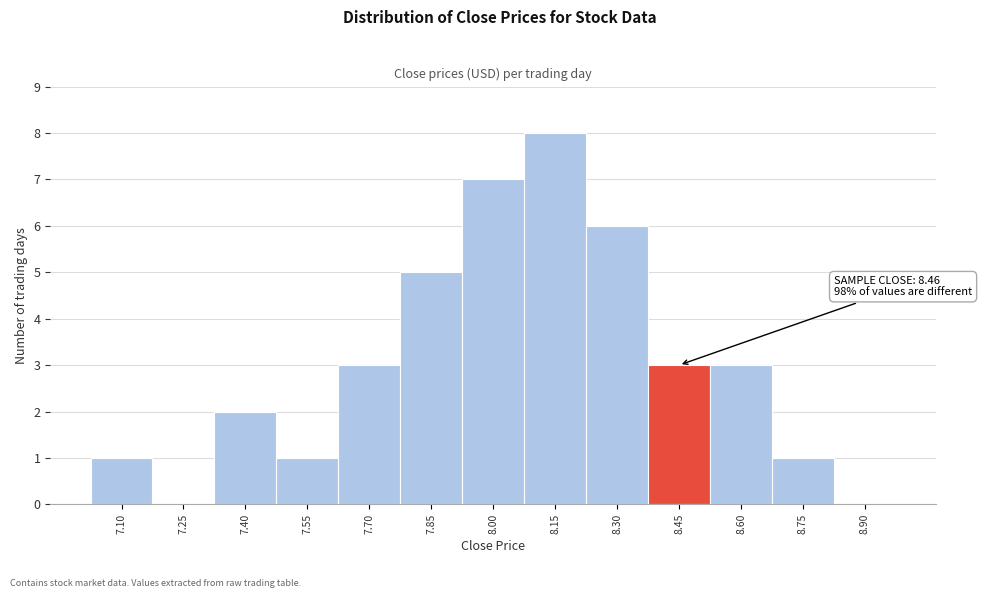

Reading left to right, transcribe all the data shown in this chart.

7.10=1	7.25=0	7.40=2	7.55=1	7.70=3	7.85=5	8.00=7	8.15=8	8.30=6	8.45=3	8.60=3	8.75=1	8.90=0